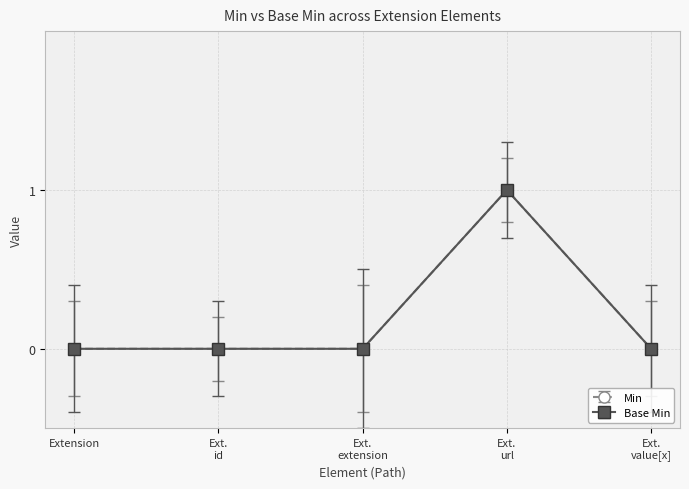

Does the chart have visible grid lines?

Yes